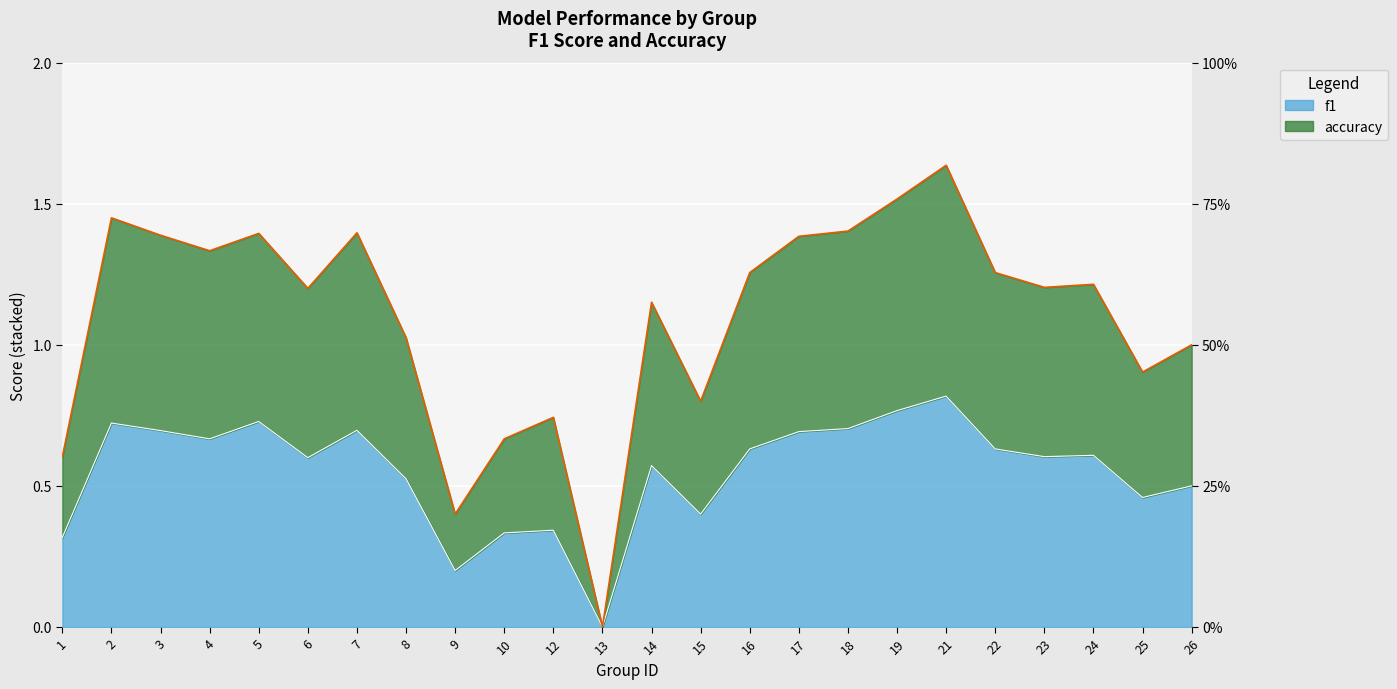

Reading left to right, transcribe all the data shown in this chart.

f1: 0.3	0.7	0.7	0.7	0.7	0.6	0.7	0.5	0.2	0.3	0.3	0.0	0.6	0.4	0.6	0.7	0.7	0.8	0.8	0.6	0.6	0.6	0.5	0.5
accuracy: 0.6	1.4	1.4	1.3	1.4	1.2	1.4	1.0	0.4	0.7	0.7	0.0	1.2	0.8	1.3	1.4	1.4	1.5	1.6	1.3	1.2	1.2	0.9	1.0